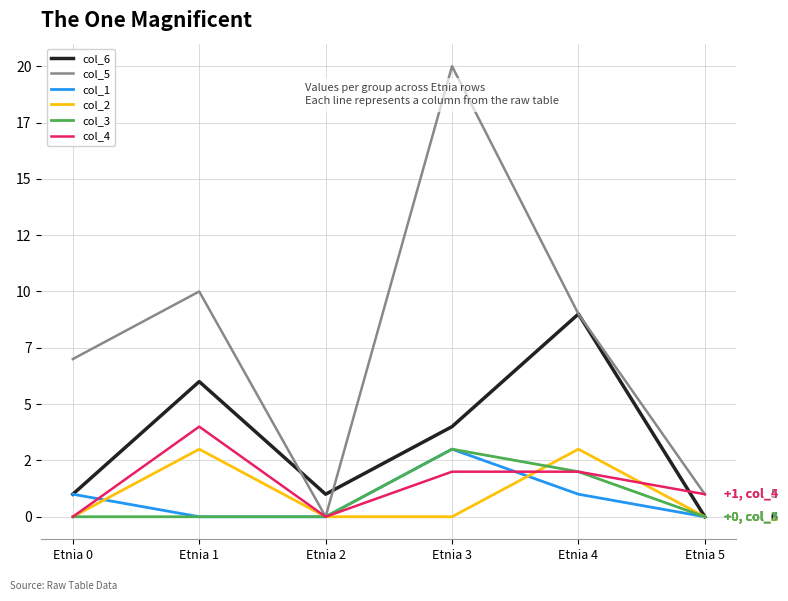

Between Etnia 3 and Etnia 5, which series saw the biggest shift?

col_5